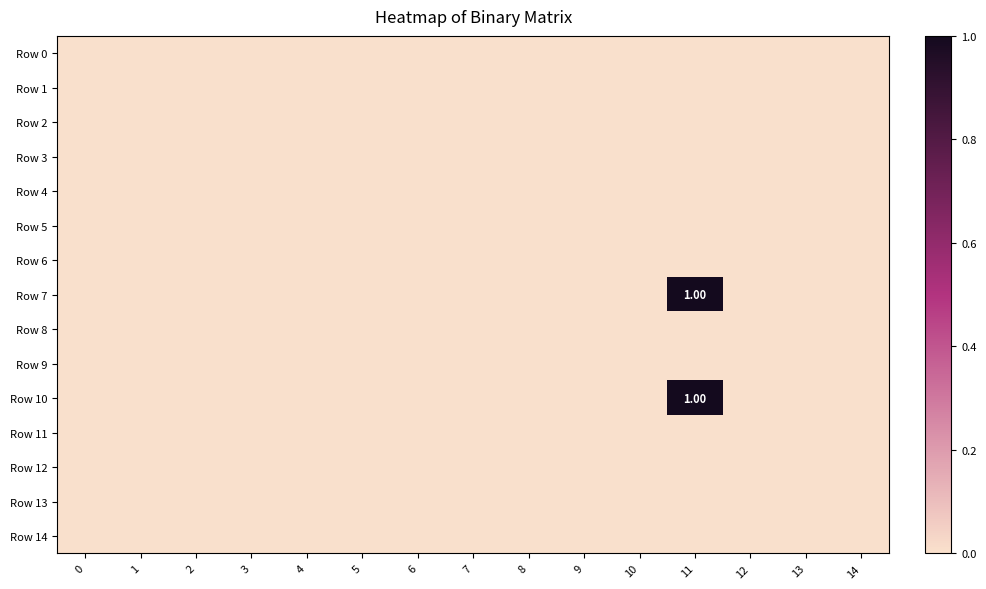

Between 13 and 6, which is larger?

13